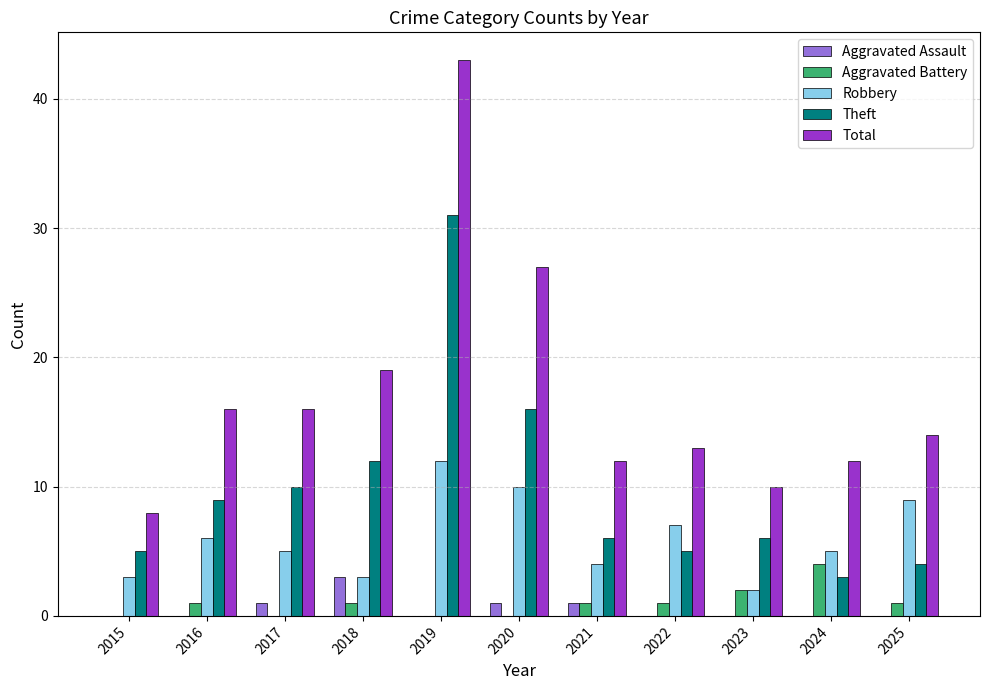

Reading left to right, what are all the values shown in this chart?

Aggravated Assault: 2015=0	2016=0	2017=1	2018=3	2019=0	2020=1	2021=1	2022=0	2023=0	2024=0	2025=0
Aggravated Battery: 2015=0	2016=1	2017=0	2018=1	2019=0	2020=0	2021=1	2022=1	2023=2	2024=4	2025=1
Robbery: 2015=3	2016=6	2017=5	2018=3	2019=12	2020=10	2021=4	2022=7	2023=2	2024=5	2025=9
Theft: 2015=5	2016=9	2017=10	2018=12	2019=31	2020=16	2021=6	2022=5	2023=6	2024=3	2025=4
Total: 2015=8	2016=16	2017=16	2018=19	2019=43	2020=27	2021=12	2022=13	2023=10	2024=12	2025=14